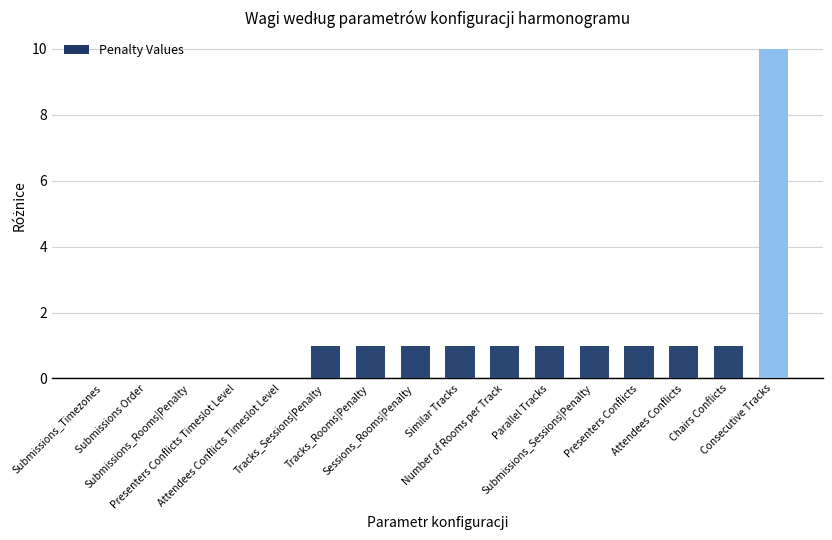

Reading right to left, extract all data points from this chart.

10	1	1	1	1	1	1	1	1	1	1	0	0	0	0	0